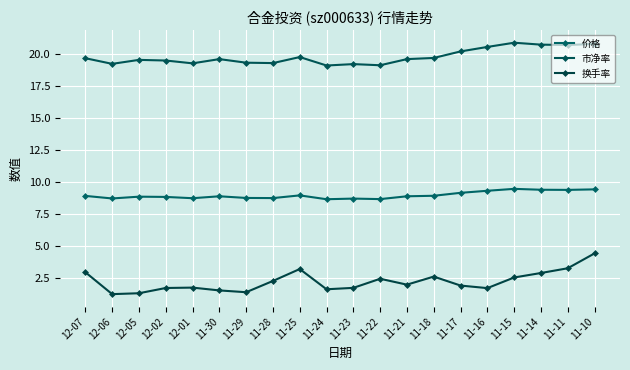

Which category has the lowest value in the 换手率 series?

12-06